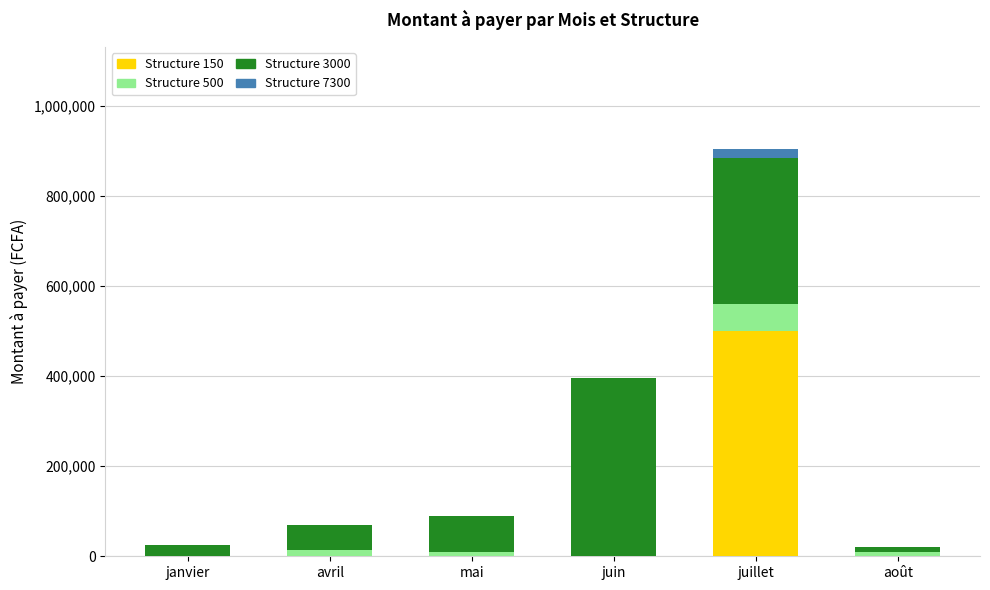

Which category has the highest value in the Structure 150 series?

juillet